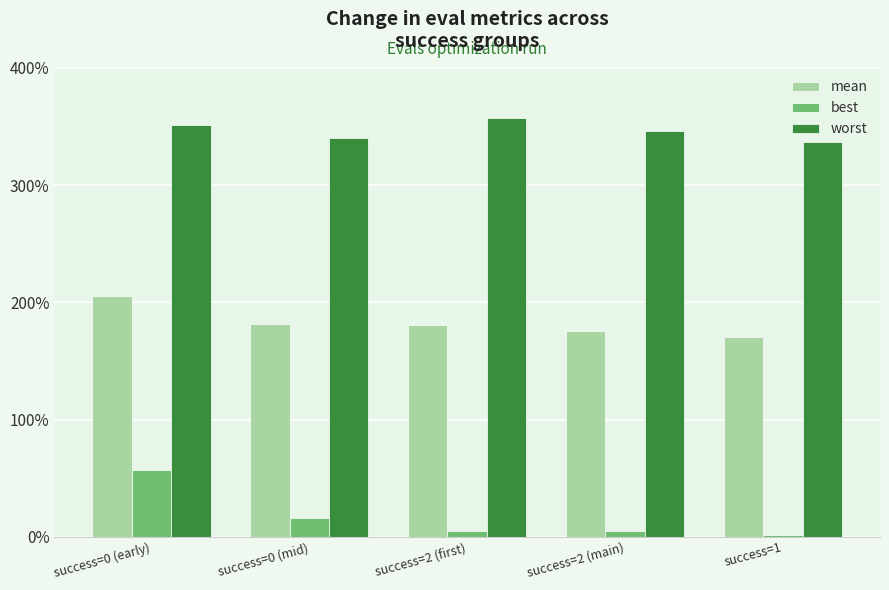

What is the value of the mean bar at the 5th from the left?

1.7